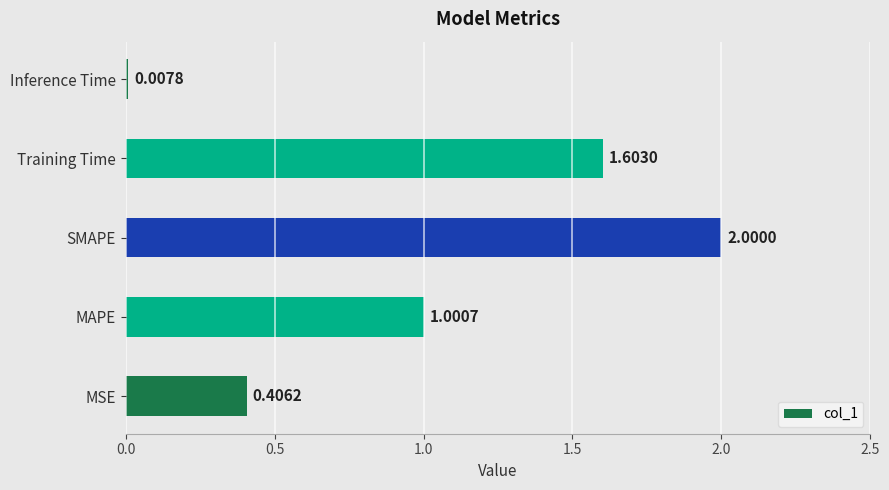

Rank the categories by value from lowest to highest.

Inference Time, MSE, MAPE, Training Time, SMAPE